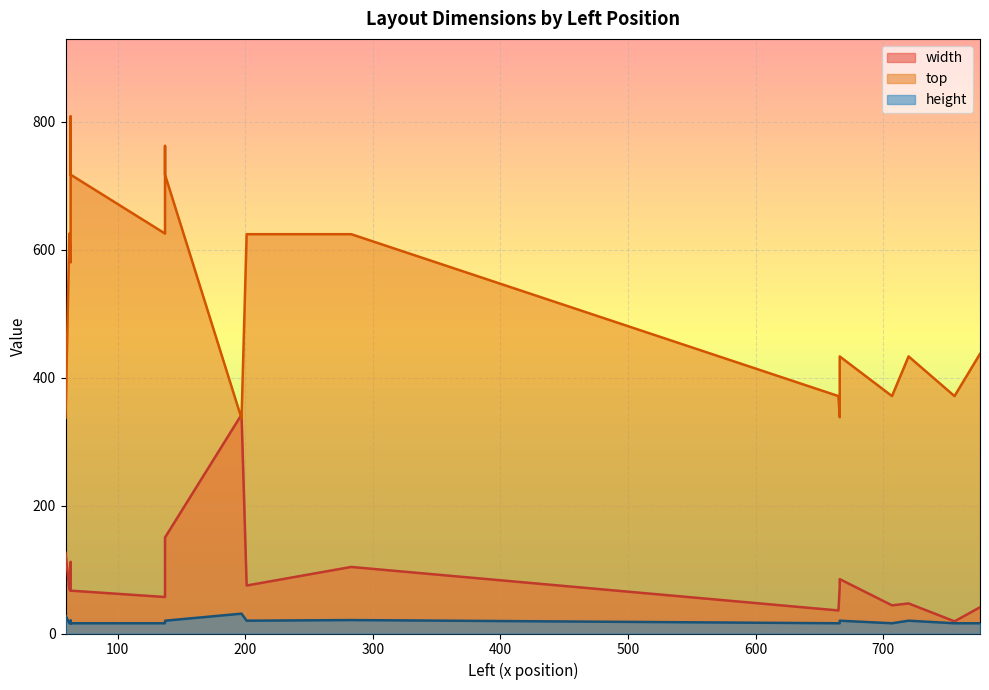

True or false: height and top cross at least once.

False